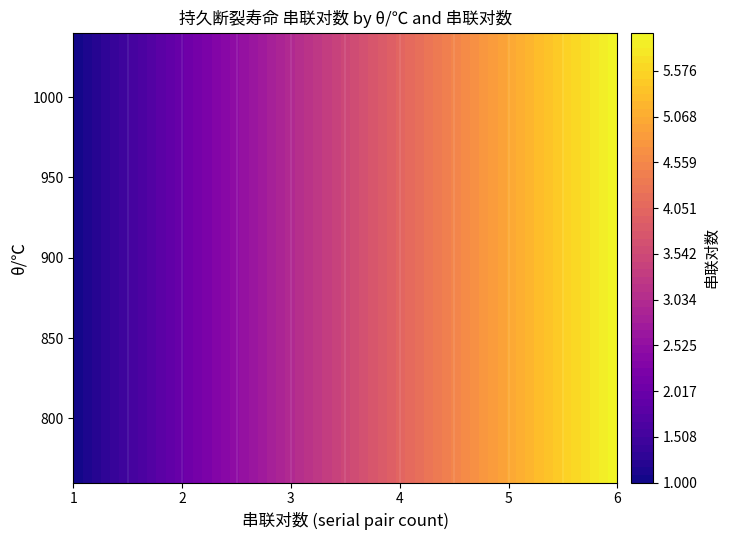

How many data points are less than 4?

4